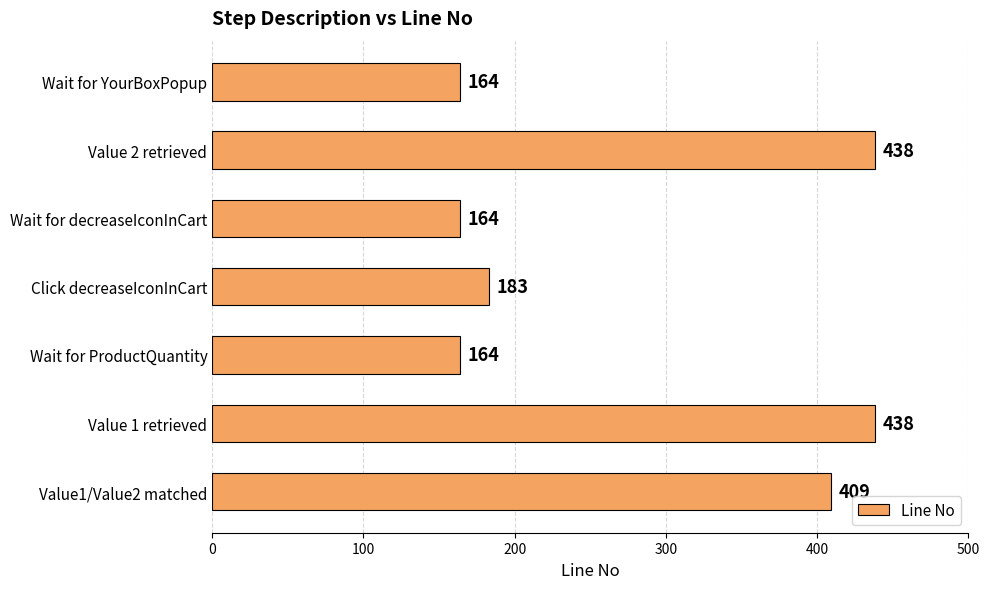

How many categories are shown in the chart?

7